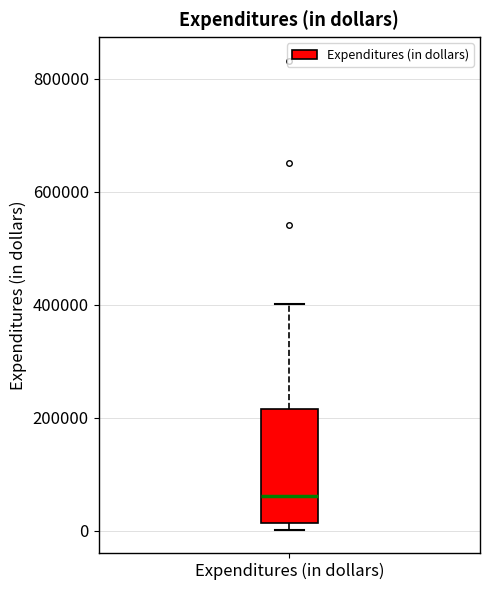

Where is the lower edge of the box for Expenditures (in dollars) on the y-axis? The values are not printed on the chart, so give them approximately, as read against the axis.

20000